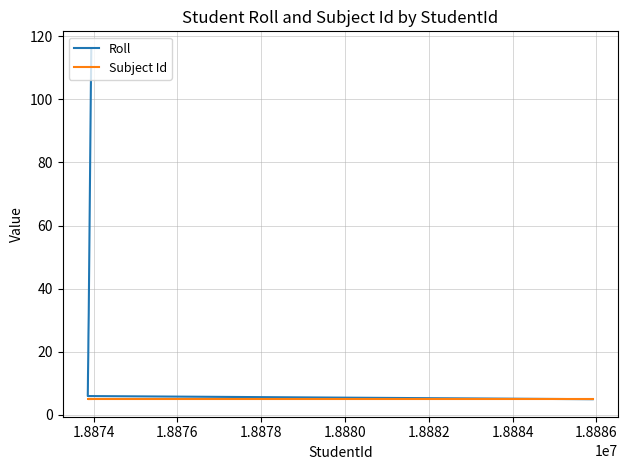

What is the difference between the maximum and second lowest values in the Roll series?

110